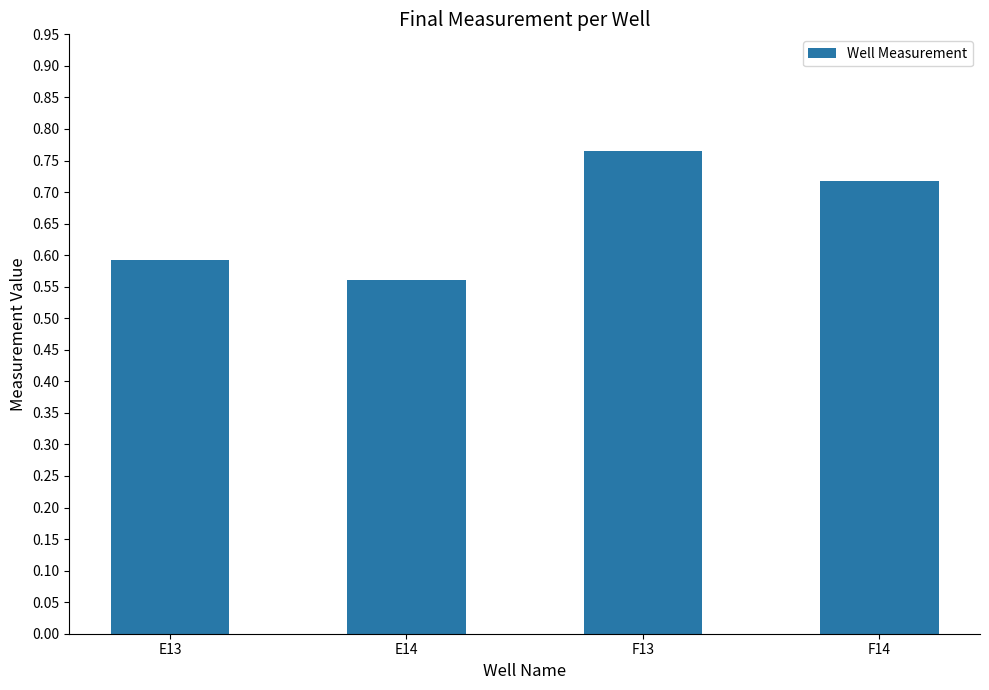

How many series are shown in this chart?

1